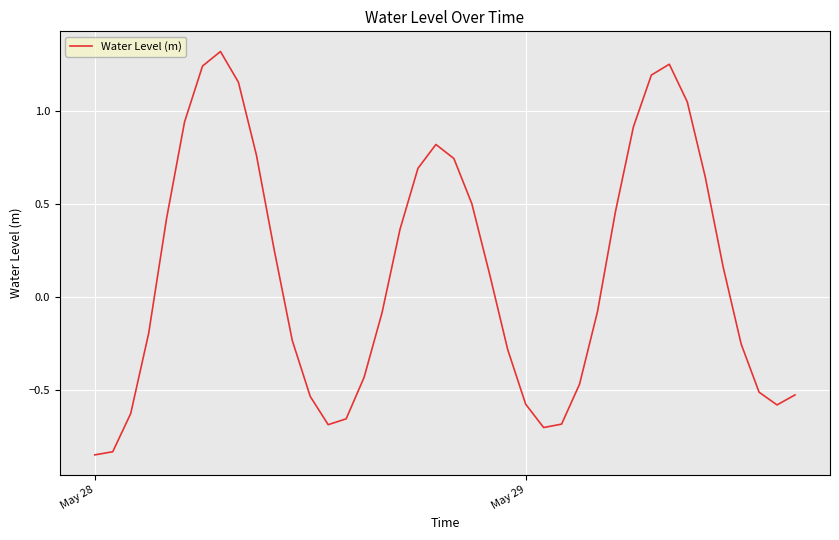

What is the difference between the maximum and minimum values?

2.2